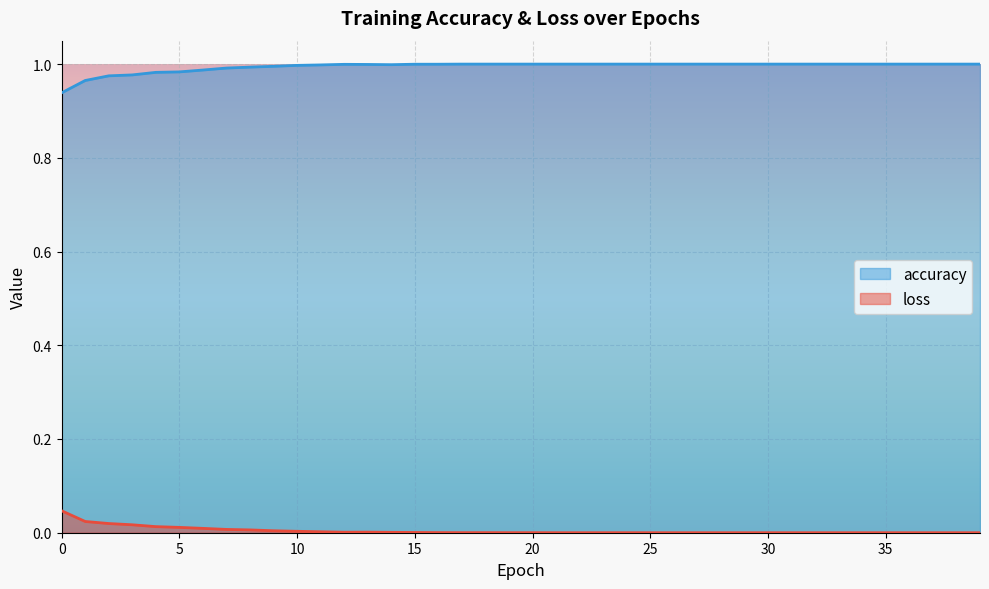

Rank the series by their average value, from lowest to highest.

loss, accuracy